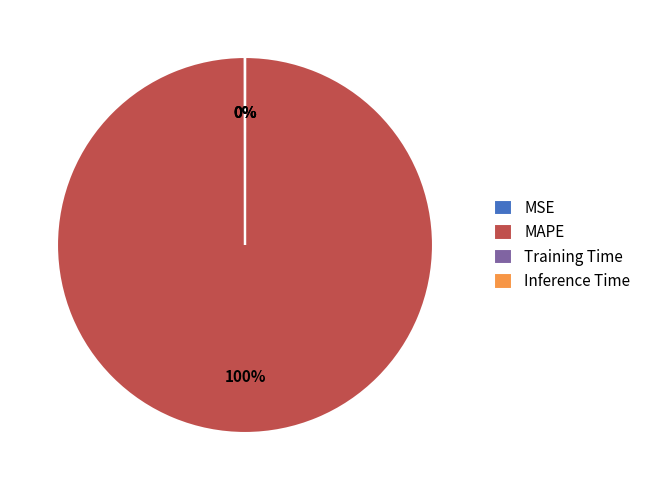

What is the largest slice in the pie chart?

MAPE